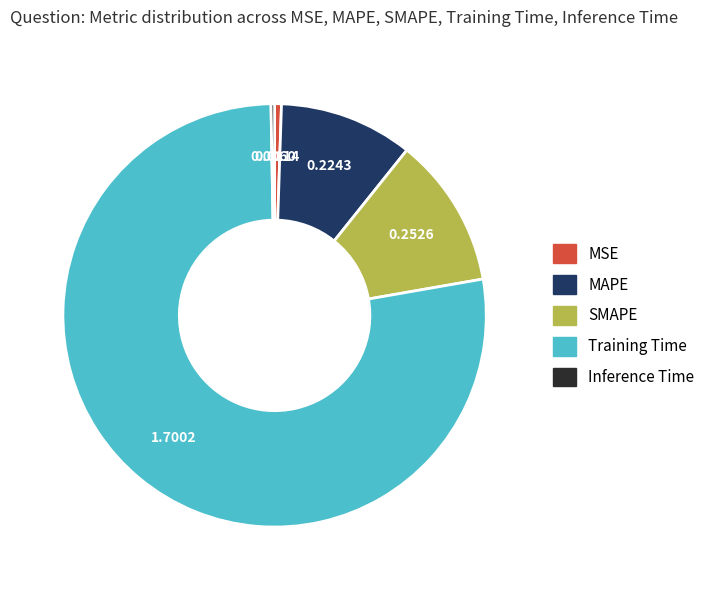

Does Training Time represent more than half of the total?

Yes